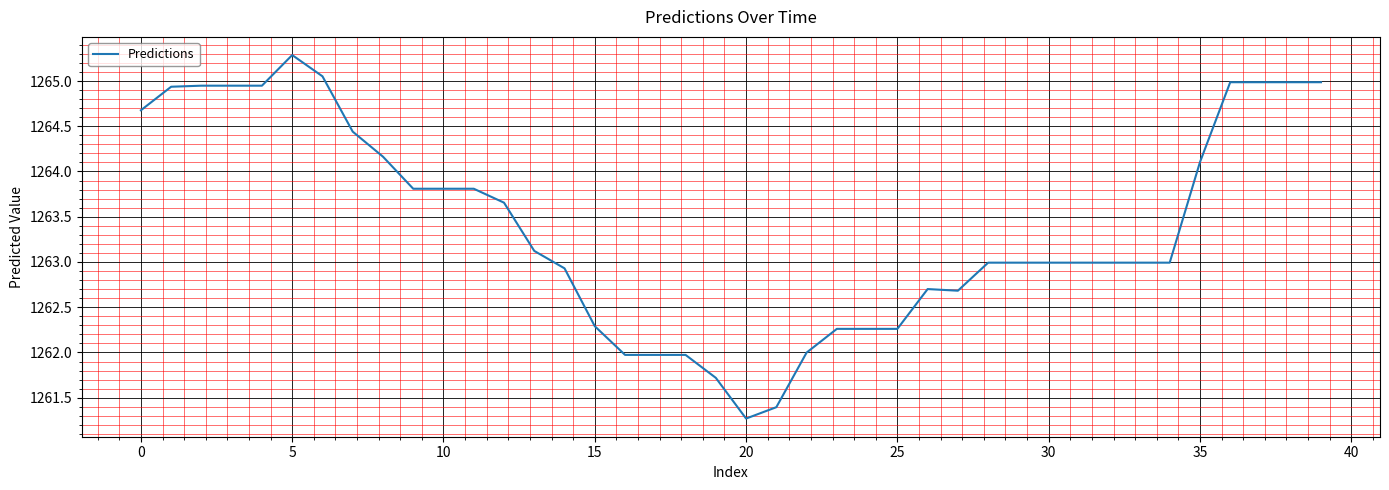

What is the minimum value shown in the chart?

1261.3